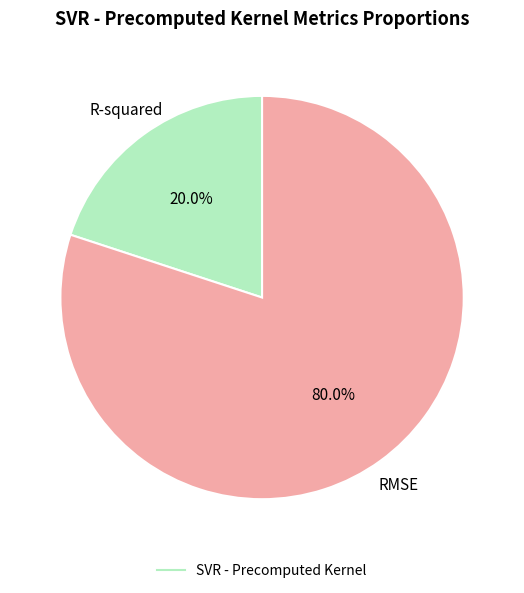

Does any single category account for the majority?

Yes